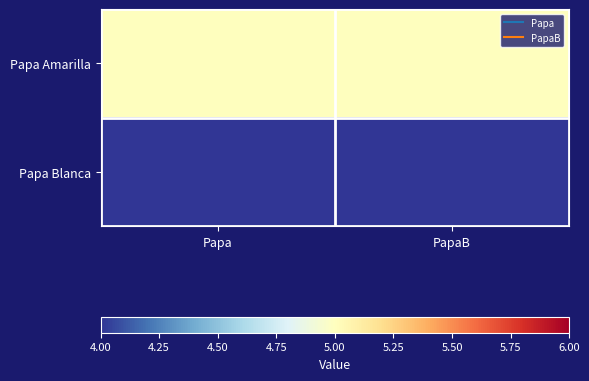

Rank the series by their average value, from lowest to highest.

Papa Blanca, Papa Amarilla